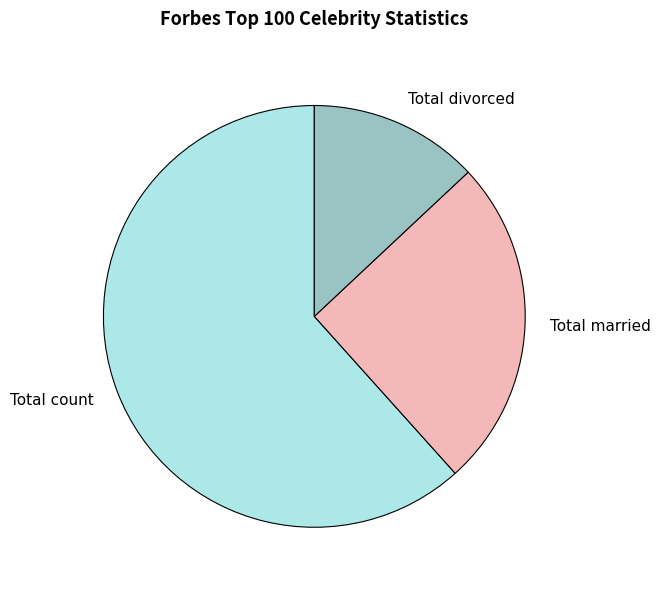

What is the largest slice in the pie chart?

Total count